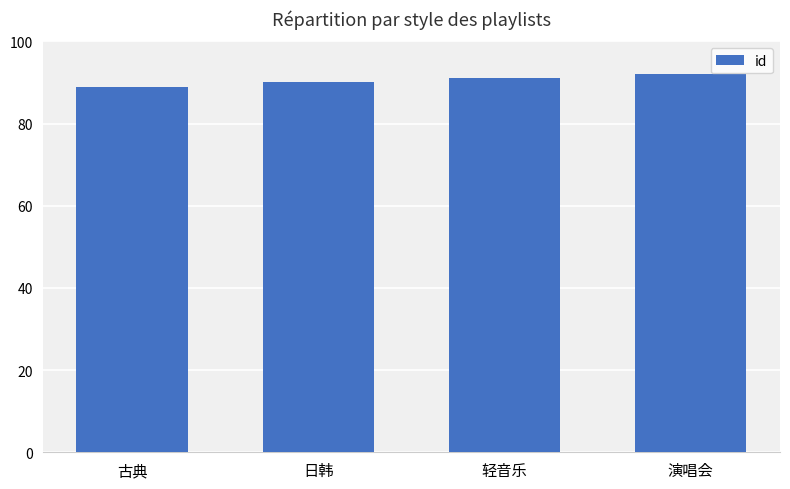

What is the label of the 2nd bar from the left?

日韩